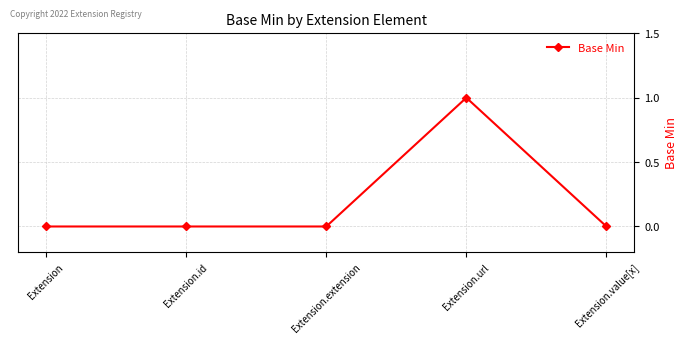

At which category does the chart reach its peak across all series?

Extension.url